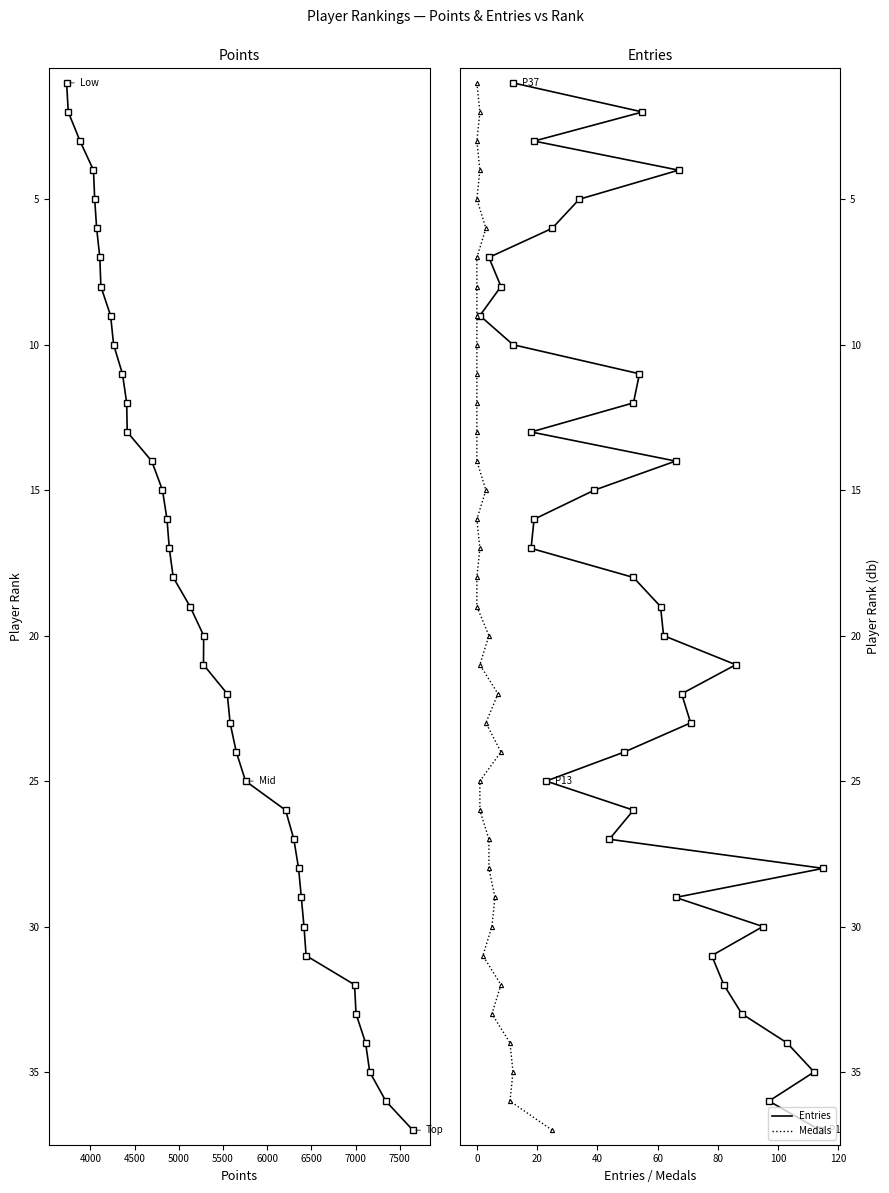

True or false: Points and Entries intersect in this chart.

False